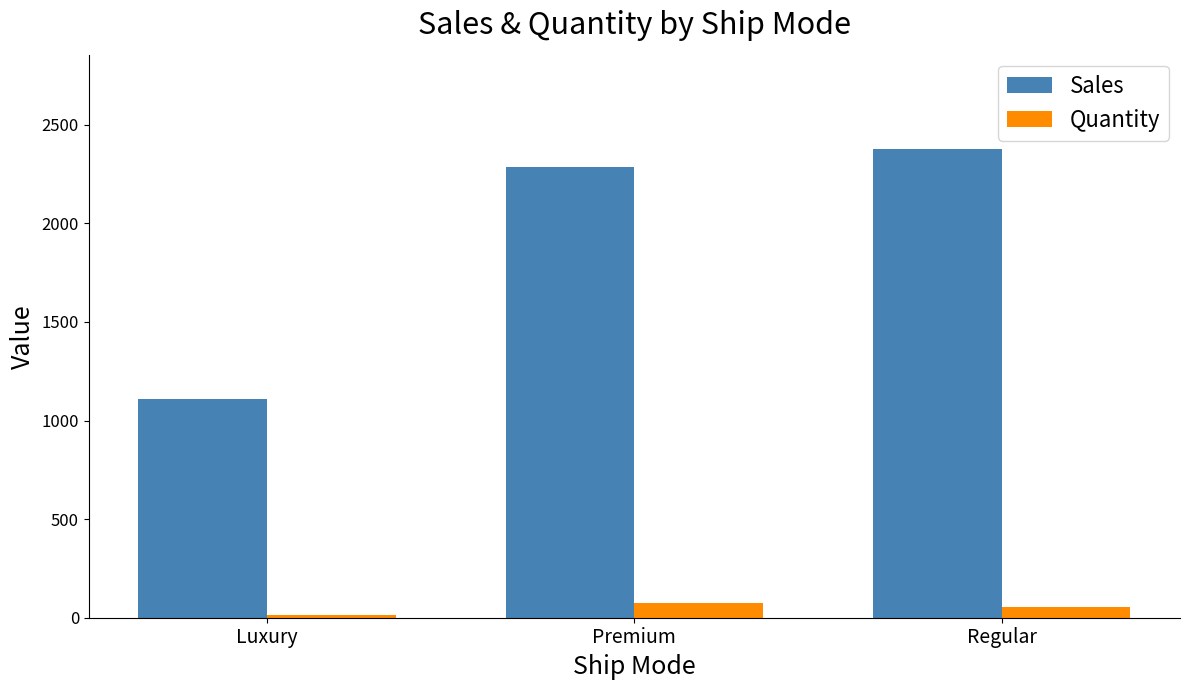

What is the label of the 3rd bar from the left?

Regular